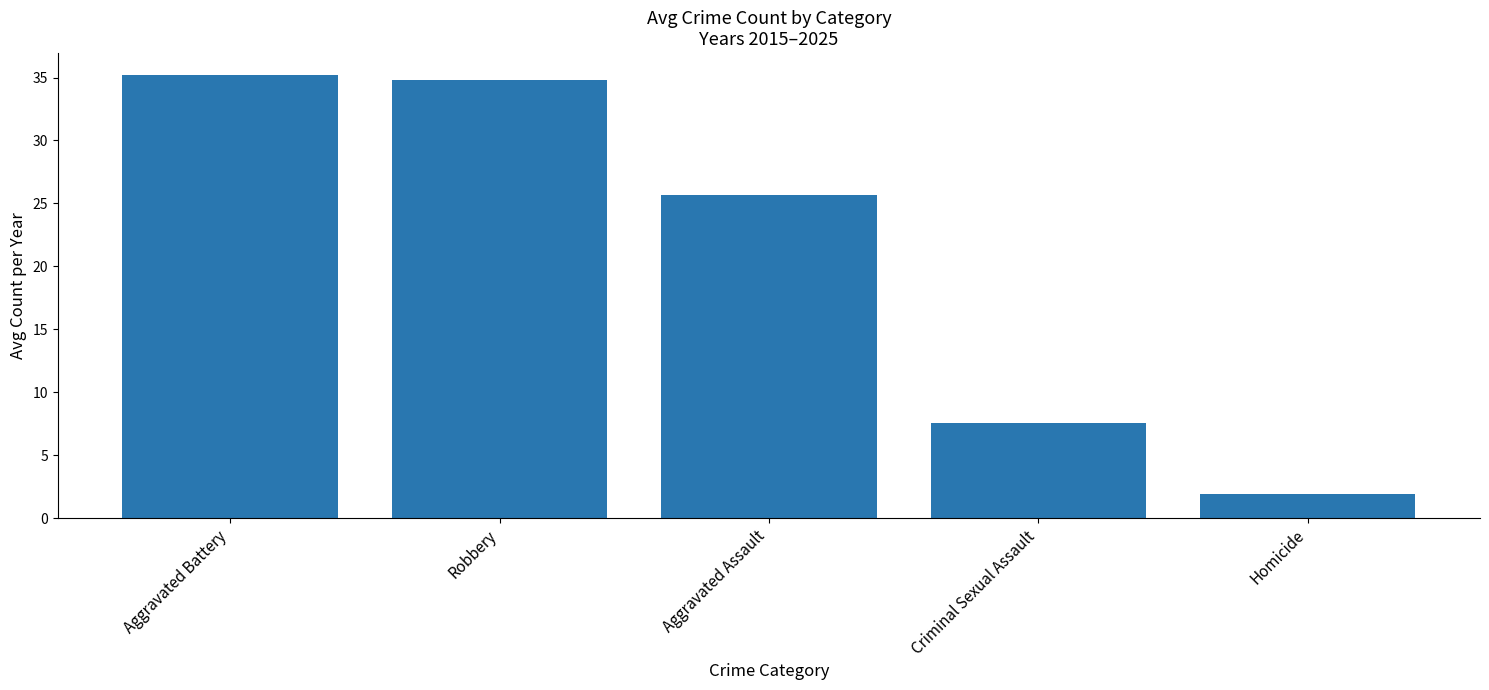

How many distinct data groups are displayed?

1